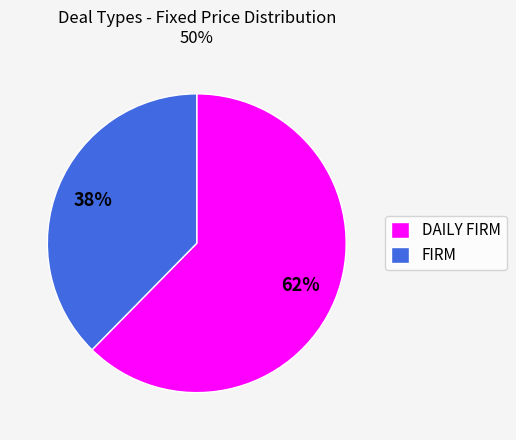

To the nearest percent, what is the average slice percentage?

50%